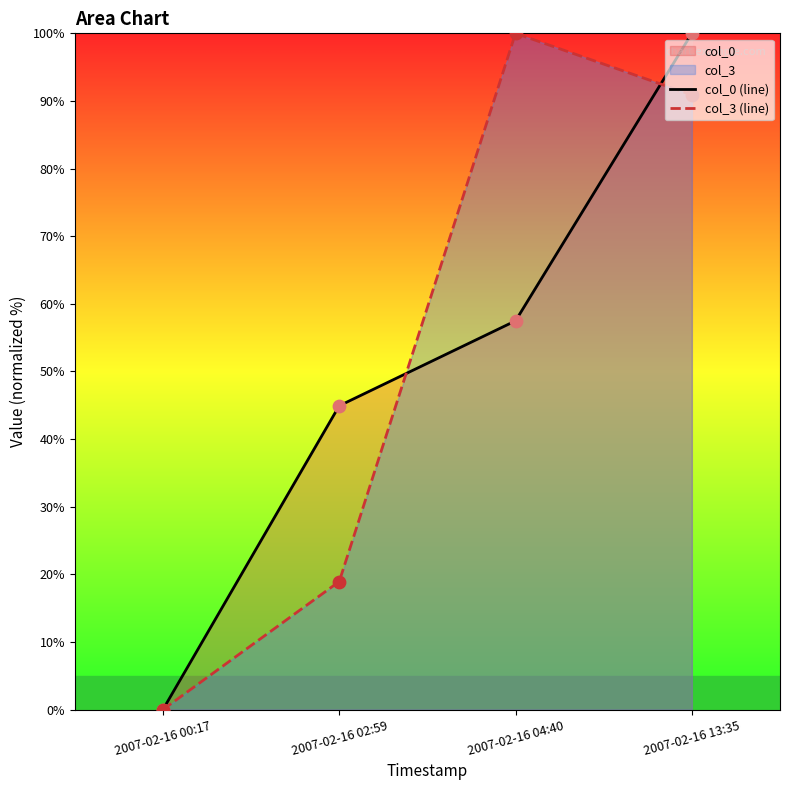

Which series has the largest total across all categories?

col_3 (line)